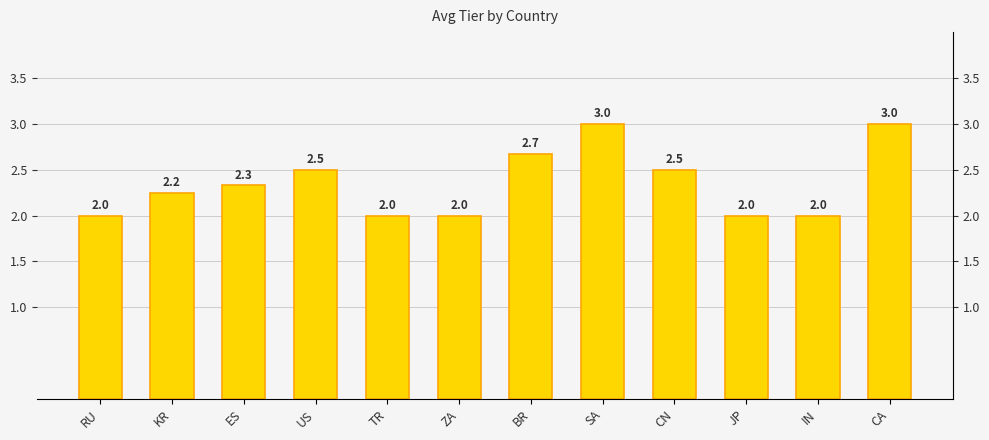

What is the change in value from ZA to SA?

+1.0